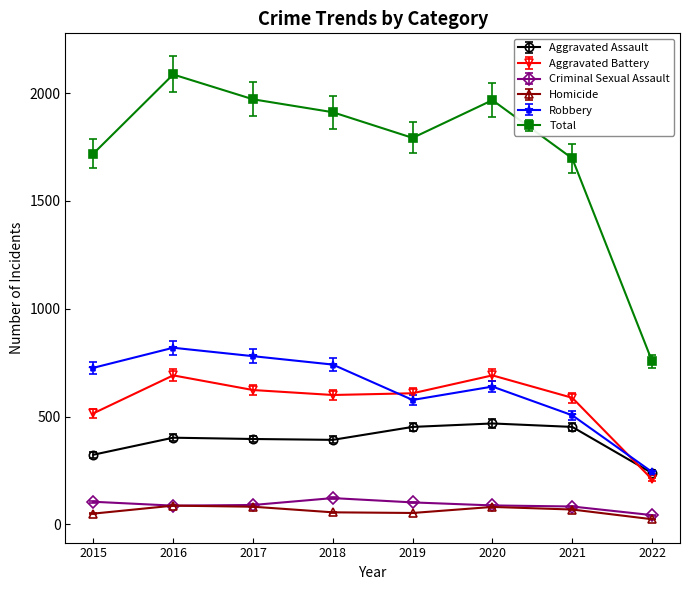

True or false: Criminal Sexual Assault has more than 0 points higher than both neighbors.

True